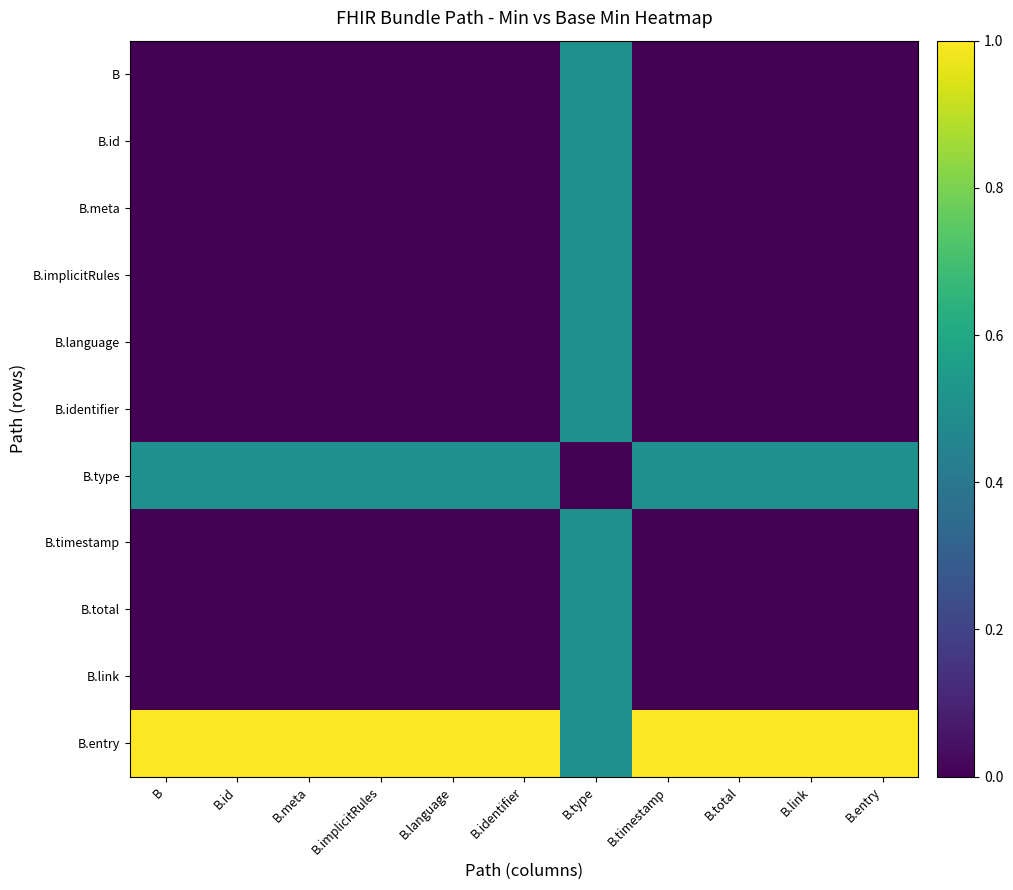

Which series has the largest total across all categories?

B.entry